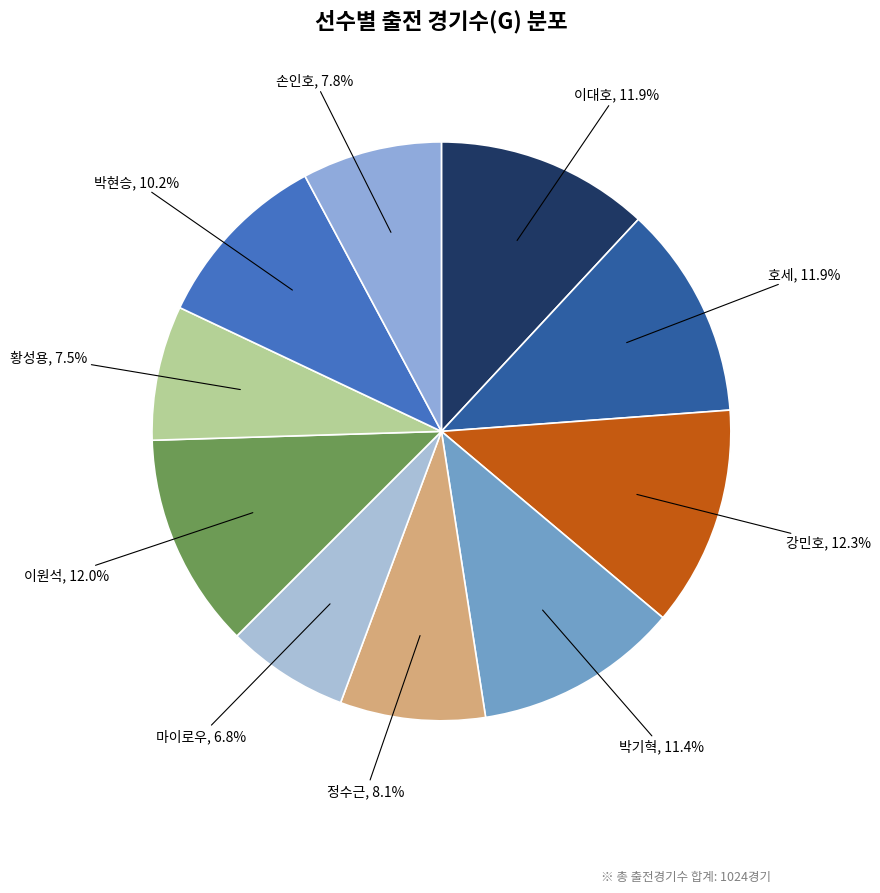

Is it true that 황성용 is 15% of the pie?

False